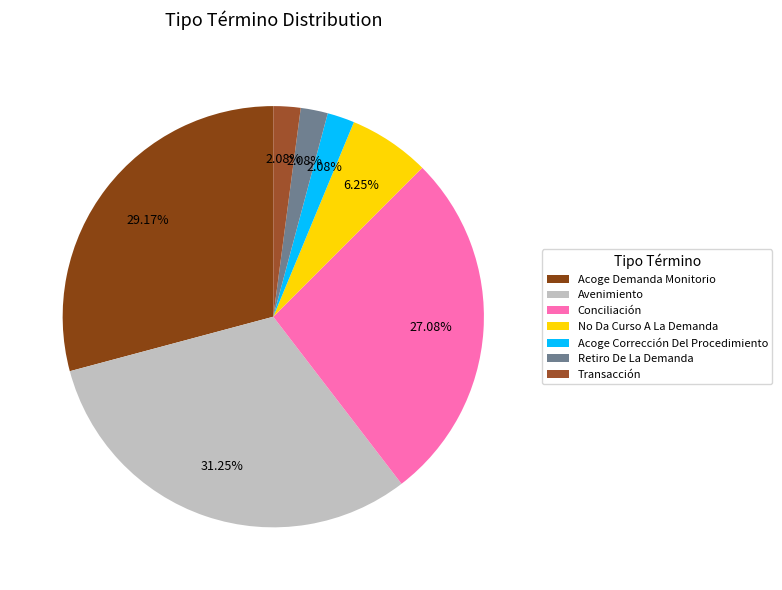

Does Acoge Corrección Del Procedimiento represent more than half of the total?

No